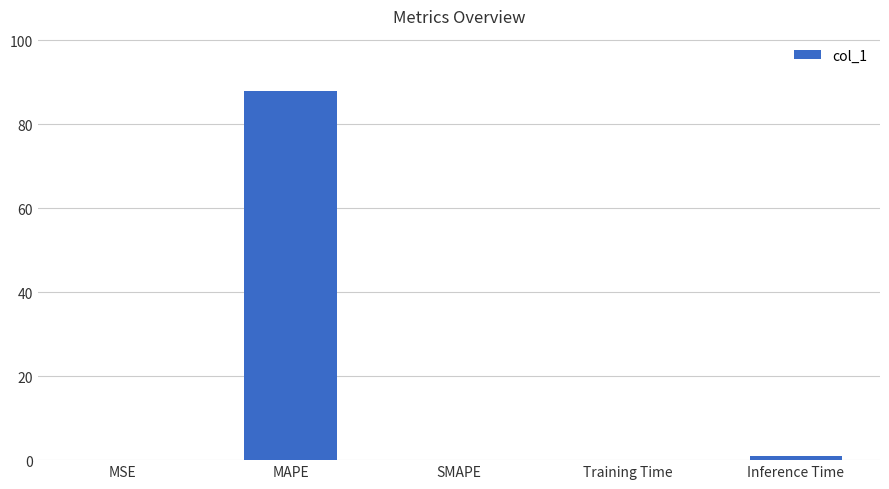

Which has a higher value, MAPE or SMAPE?

MAPE